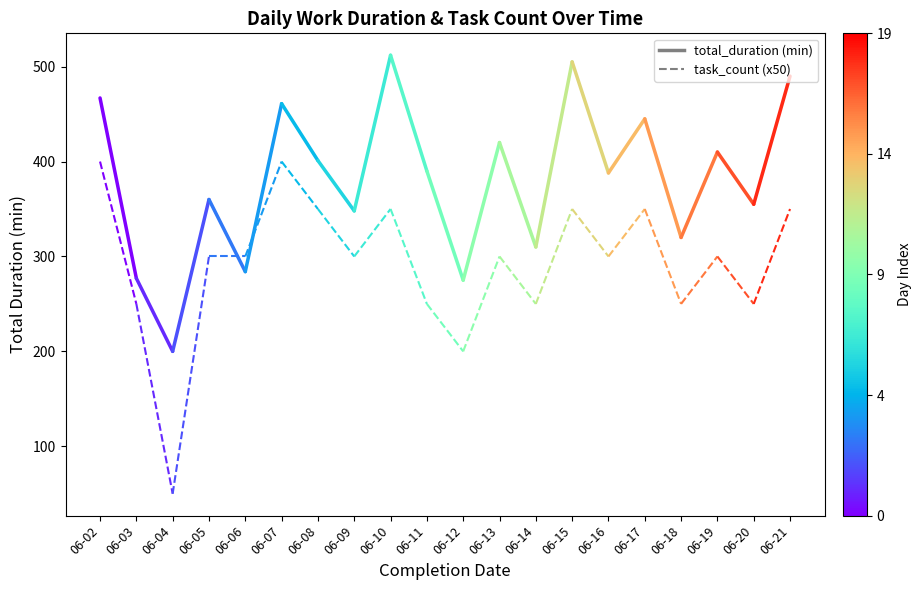

Which series has the largest range (max minus min)?

total_duration